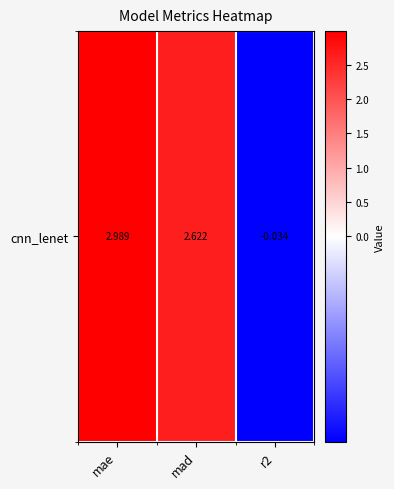

Reading left to right, list all the values displayed in this chart.

3.0	2.6	-0.0